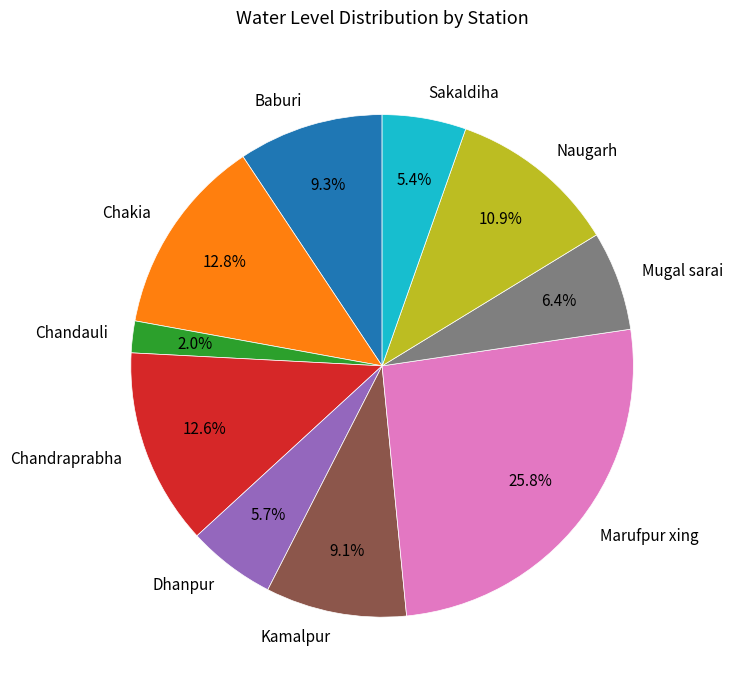

Approximately how many times larger is the value at Chandauli compared to Kamalpur?

0.2